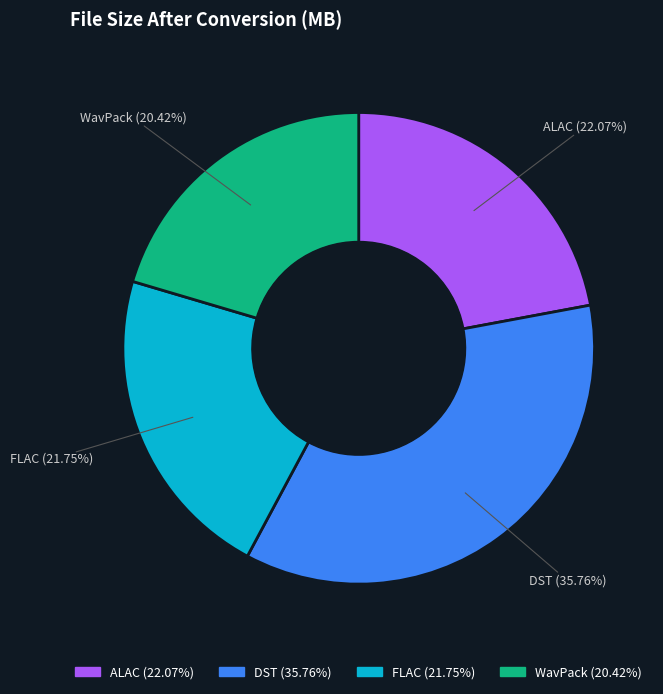

What is the ratio of the value at ALAC to the value at FLAC?

1.0